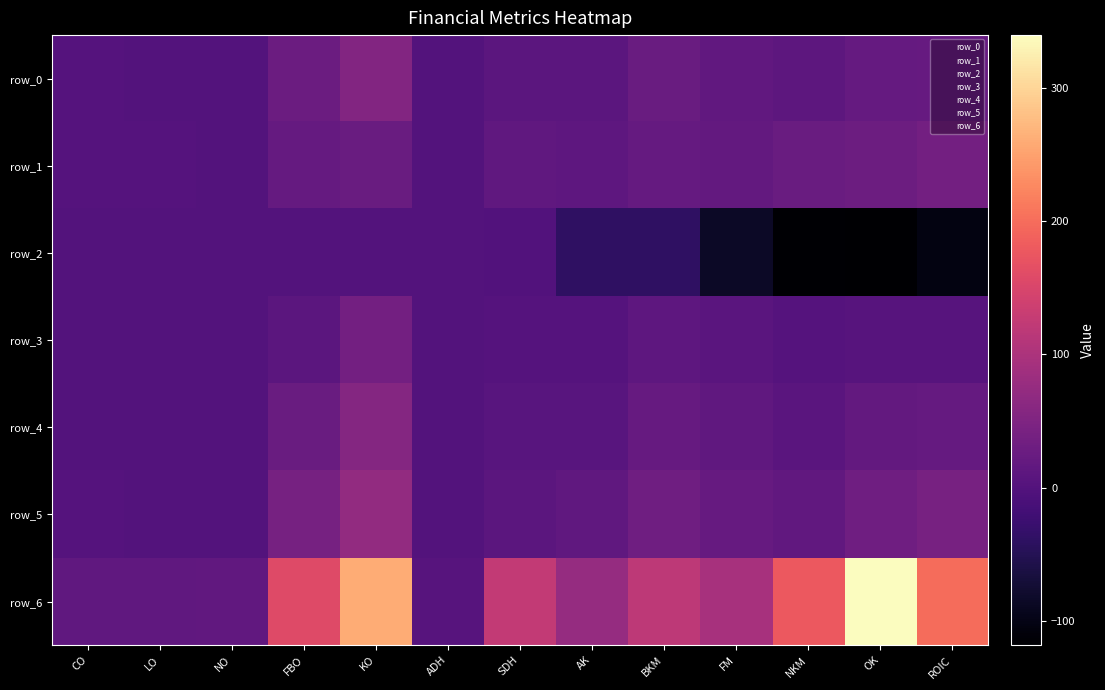

Reading left to right, transcribe all the data shown in this chart.

row_0: CO=1.9	LO=1.5	NO=0.7	FBO=26.8	KO=53.9	ADH=1.0	SDH=10.0	AK=8.9	BKM=25.6	FM=16.0	NKM=11.3	OK=19.9	ROIC=22.6
row_1: CO=1.9	LO=1.8	NO=1.7	FBO=20.5	KO=25.2	ADH=0.8	SDH=15.6	AK=12.5	BKM=20.1	FM=19.3	NKM=25.4	OK=29.4	ROIC=36.6
row_2: CO=0.1	LO=0.1	NO=0.0	FBO=0.0	KO=0.9	ADH=0.0	SDH=-0.2	AK=-38.1	BKM=-38.0	FM=-84.6	NKM=-116.1	OK=-118.1	ROIC=-103.3
row_3: CO=1.0	LO=0.7	NO=0.1	FBO=9.0	KO=35.8	ADH=0.5	SDH=3.2	AK=1.7	BKM=13.8	FM=7.9	NKM=1.8	OK=4.2	ROIC=4.6
row_4: CO=1.3	LO=1.0	NO=0.3	FBO=25.5	KO=57.0	ADH=0.8	SDH=5.3	AK=6.4	BKM=22.3	FM=15.2	NKM=7.7	OK=18.5	ROIC=21.1
row_5: CO=2.1	LO=1.5	NO=0.6	FBO=39.6	KO=72.8	ADH=1.2	SDH=9.9	AK=14.5	BKM=32.5	FM=22.4	NKM=17.0	OK=32.2	ROIC=42.1
row_6: CO=14.7	LO=14.6	NO=17.3	FBO=158.9	KO=260.5	ADH=4.3	SDH=124.6	AK=75.0	BKM=118.5	FM=94.9	NKM=177.1	OK=339.5	ROIC=199.0